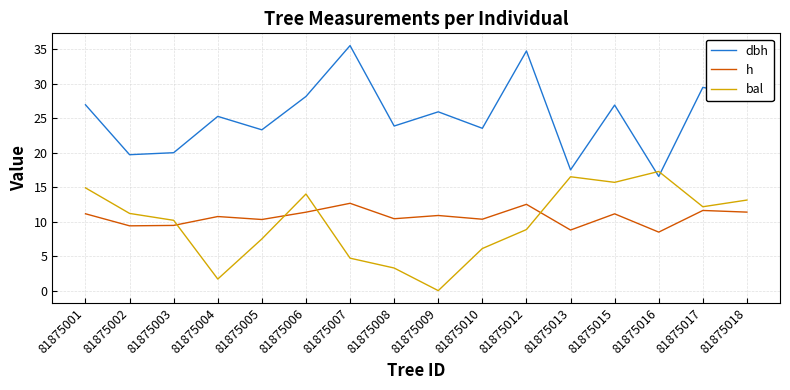

The value of dbh at 81875018 is 28.2. True or false?

True